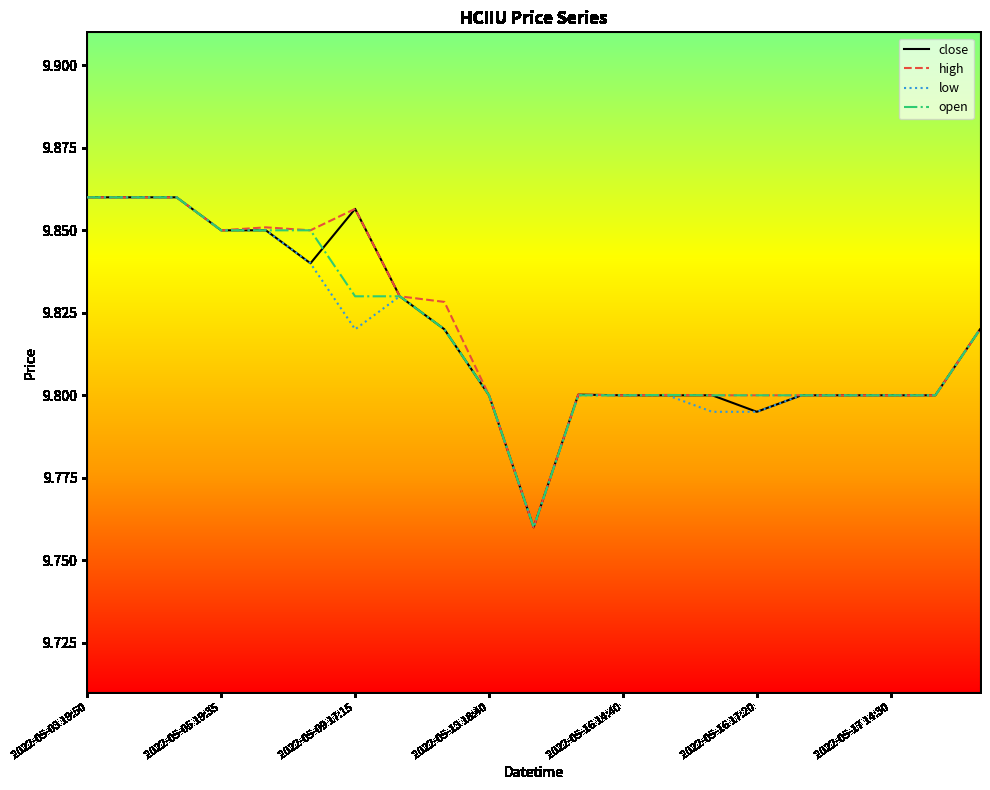

What are all the series names shown in the legend?

close, high, low, open